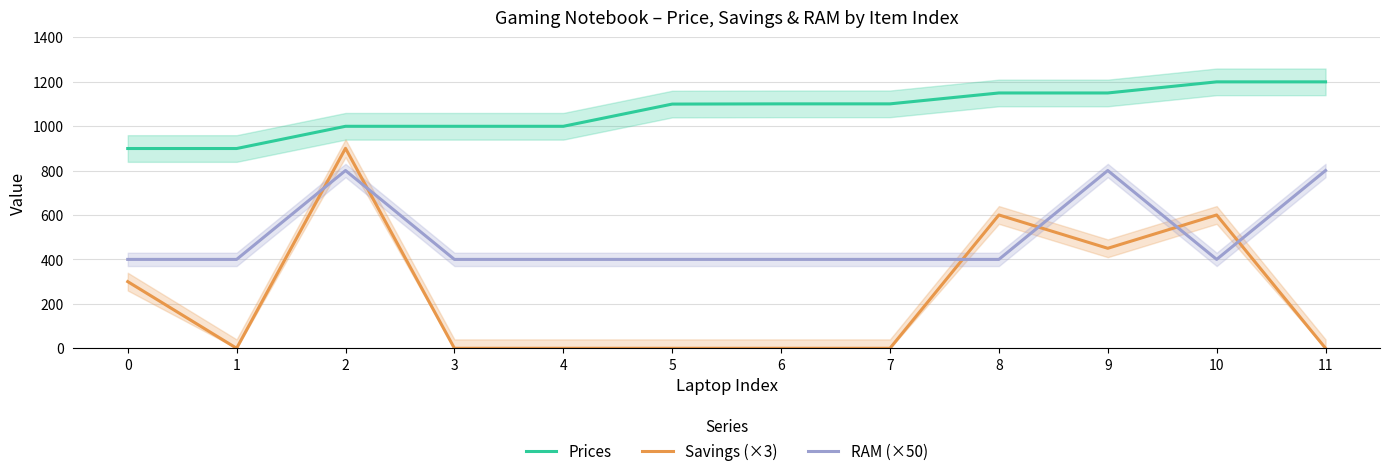

How many values in Savings (×3) are above zero?

5